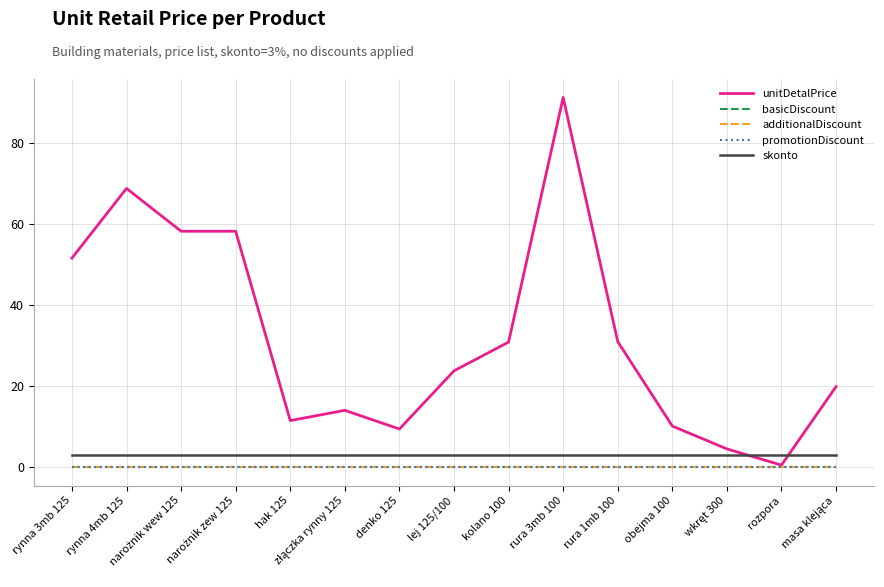

At which category is the sum across all series the highest?

rura 3mb 100